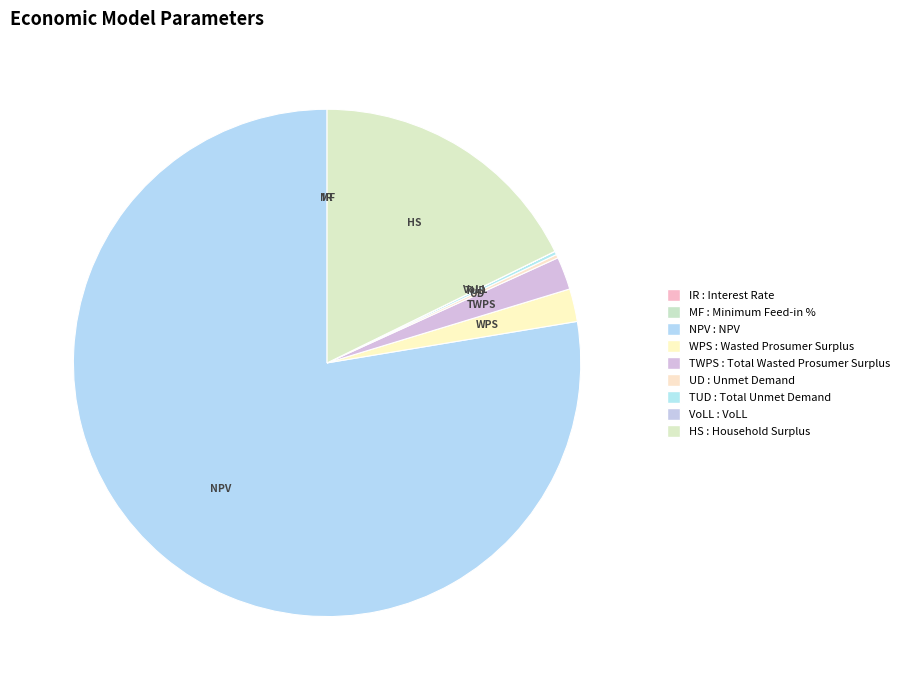

Which category has the biggest portion of the pie?

NPV